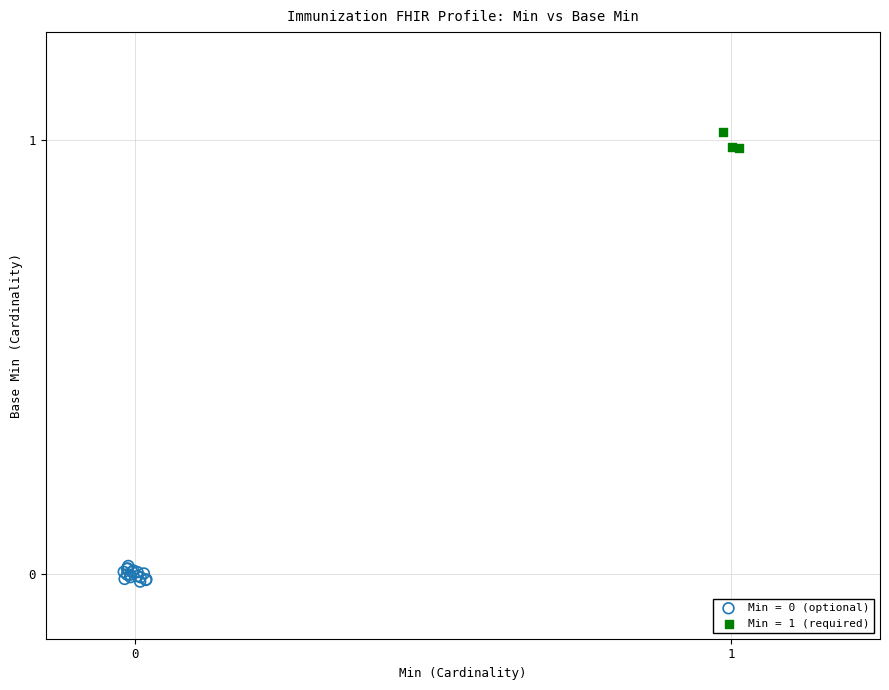

Which series reaches the maximum Y coordinate?

Min = 1 (required)